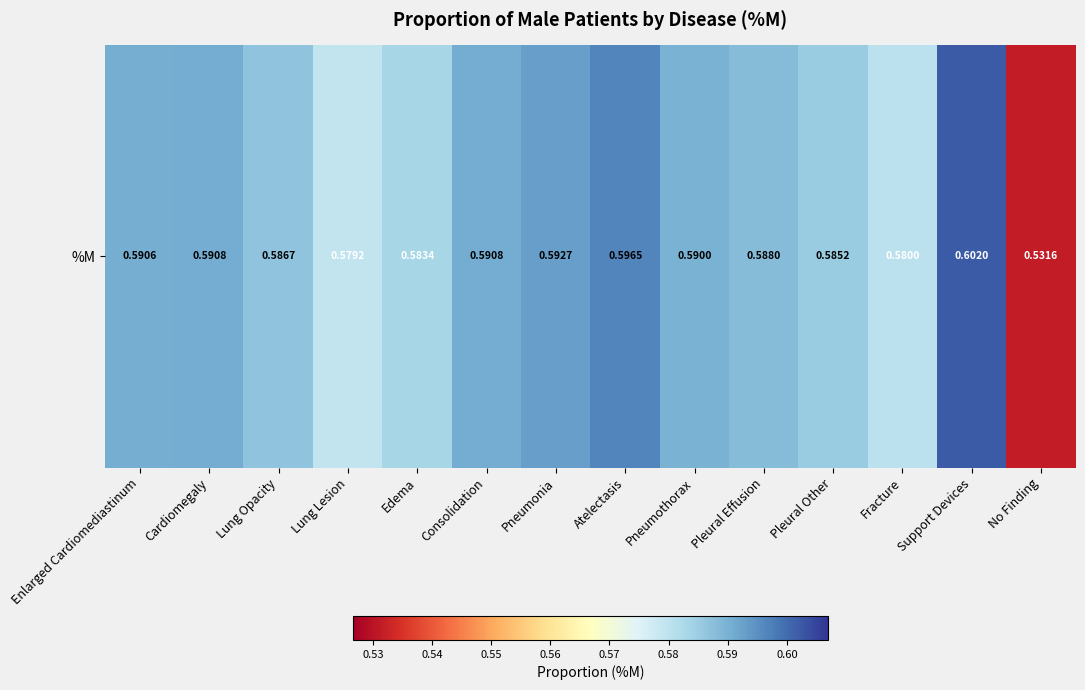

How many categories are shown in the chart?

14